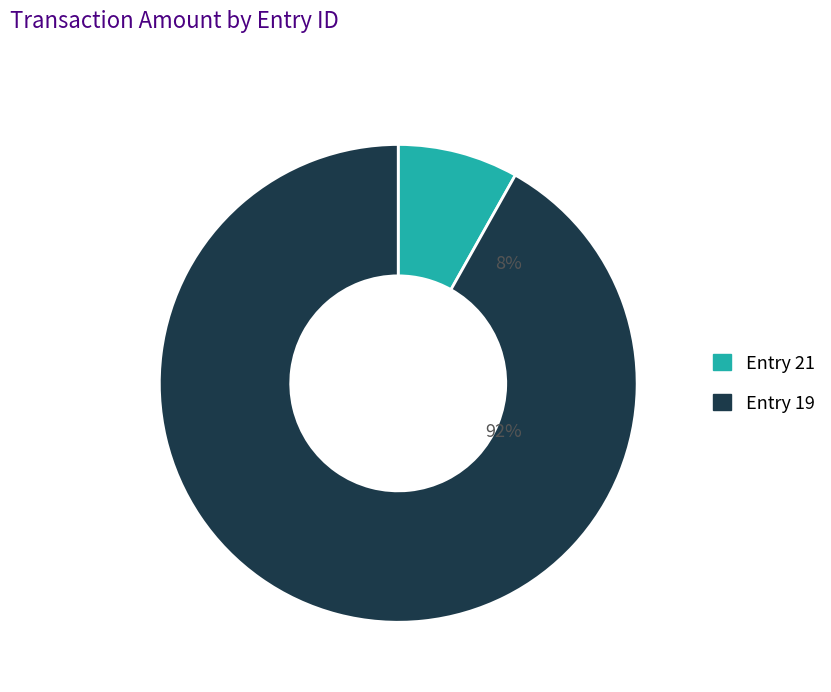

Does any single category account for the majority?

Yes